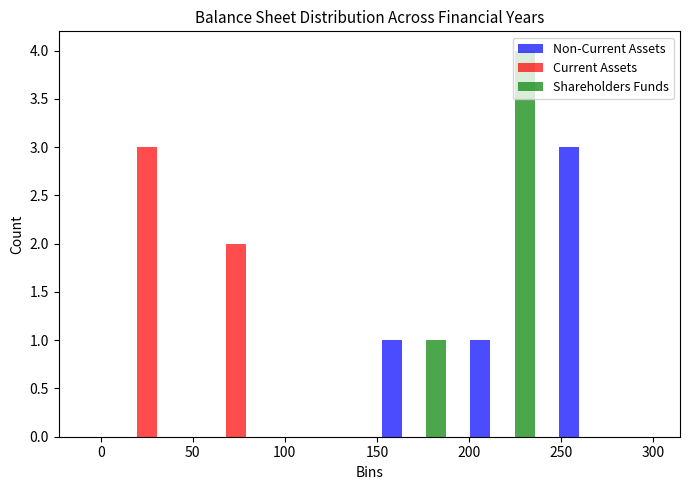

Reading left to right, list every range on the x-axis with the height of the bar of each series over it. Neither the bar edges nor the heights are printed on the chart, so give them approximately, as read against the axes.

0 to 50: Non-Current Assets=0	Current Assets=3	Shareholders Funds=0
50 to 100: Non-Current Assets=0	Current Assets=2	Shareholders Funds=0
100 to 145: Non-Current Assets=0	Current Assets=0	Shareholders Funds=0
145 to 195: Non-Current Assets=1	Current Assets=0	Shareholders Funds=1
195 to 240: Non-Current Assets=1	Current Assets=0	Shareholders Funds=4
240 to 290: Non-Current Assets=3	Current Assets=0	Shareholders Funds=0